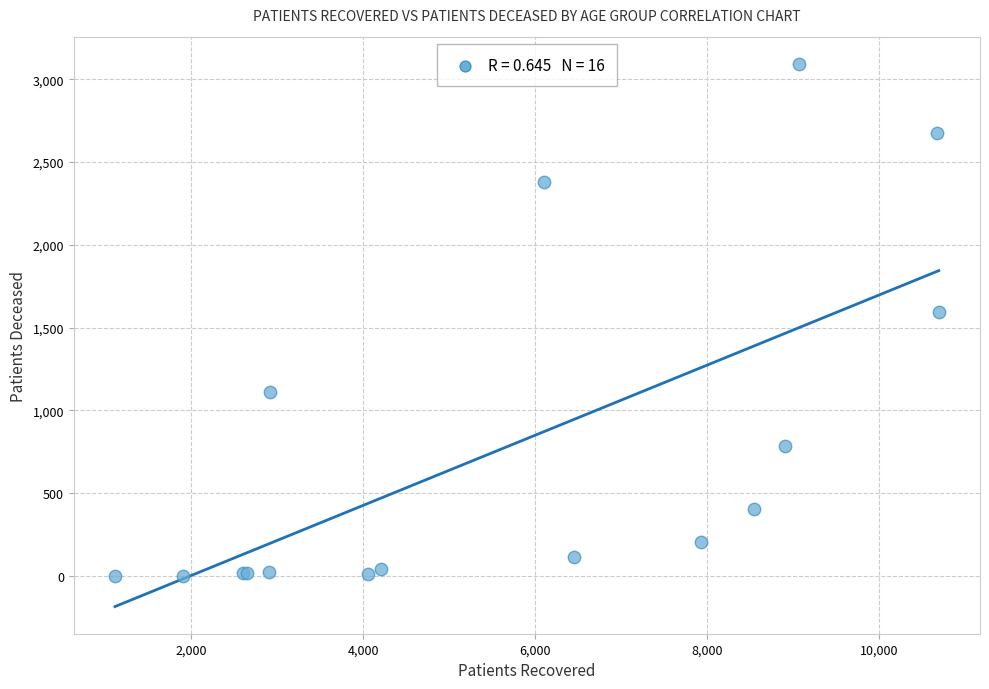

What Y value in the scatter plot is closest to 1548?

1592